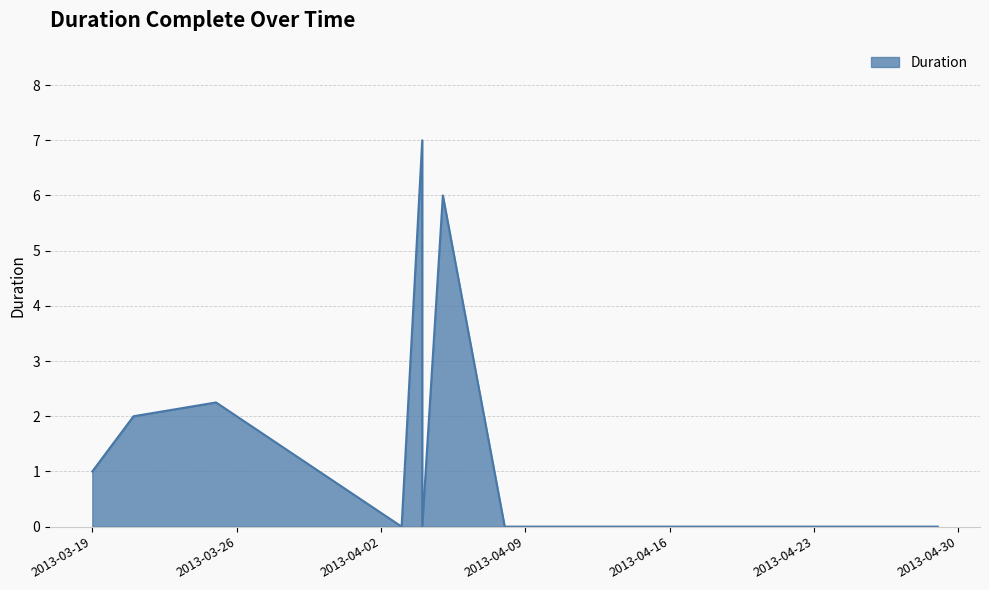

At which category does the data reach its first local valley?

2013-04-03